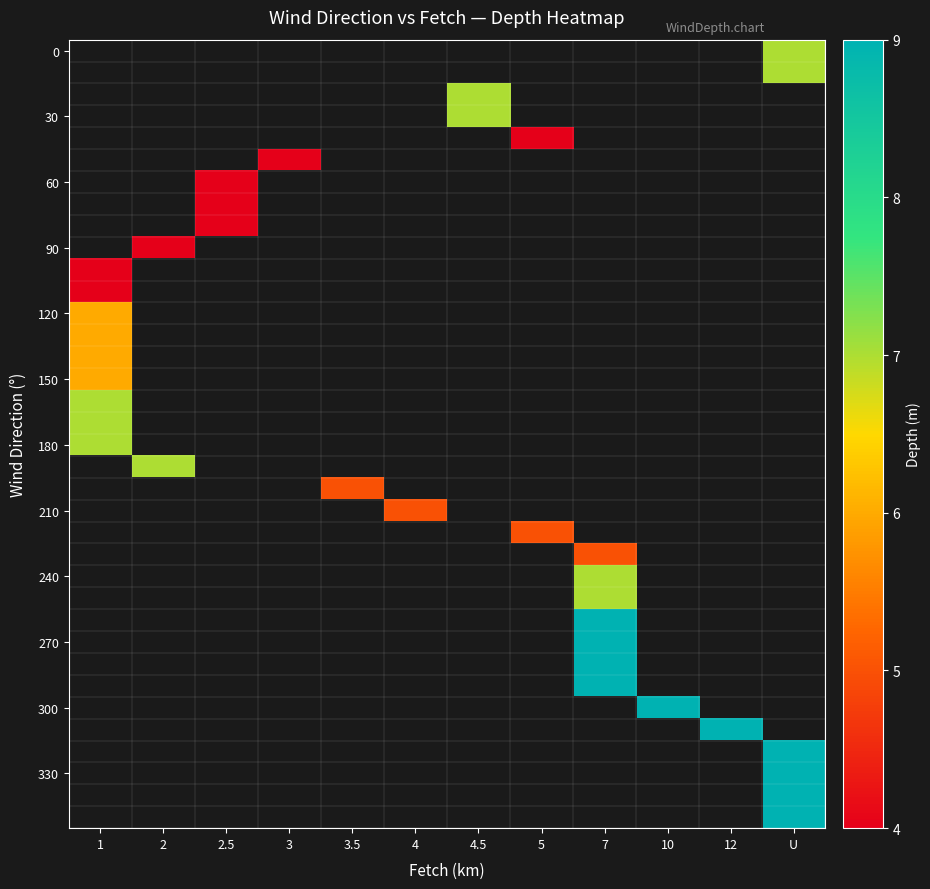

What is the greatest value displayed?

9.0